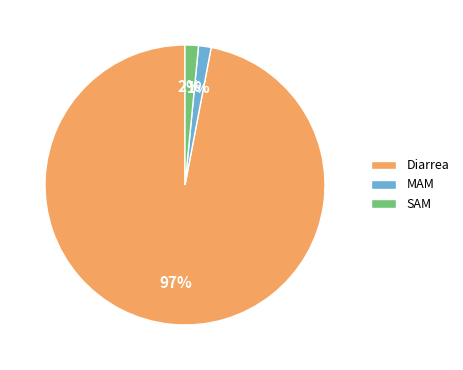

To the nearest percent, what is the combined percentage of SAM and MAM?

3%